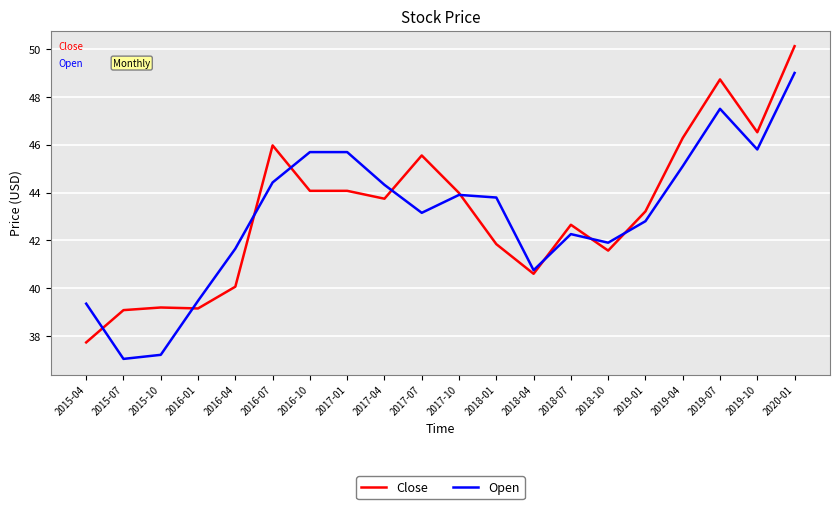

What is the difference between the maximum and second lowest values in the Open series?

11.8